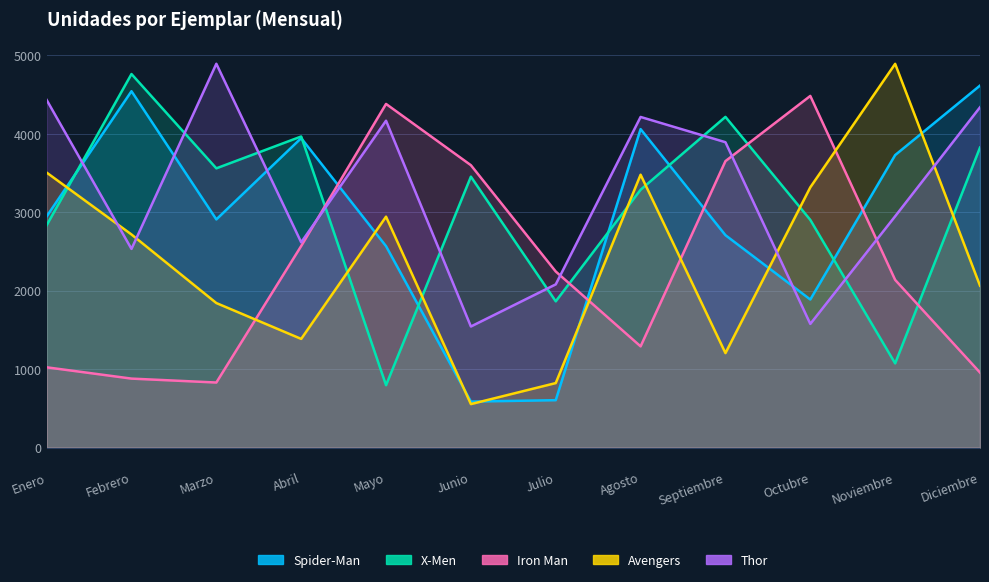

True or false: Avengers has a value of 2943 at Mayo.

True